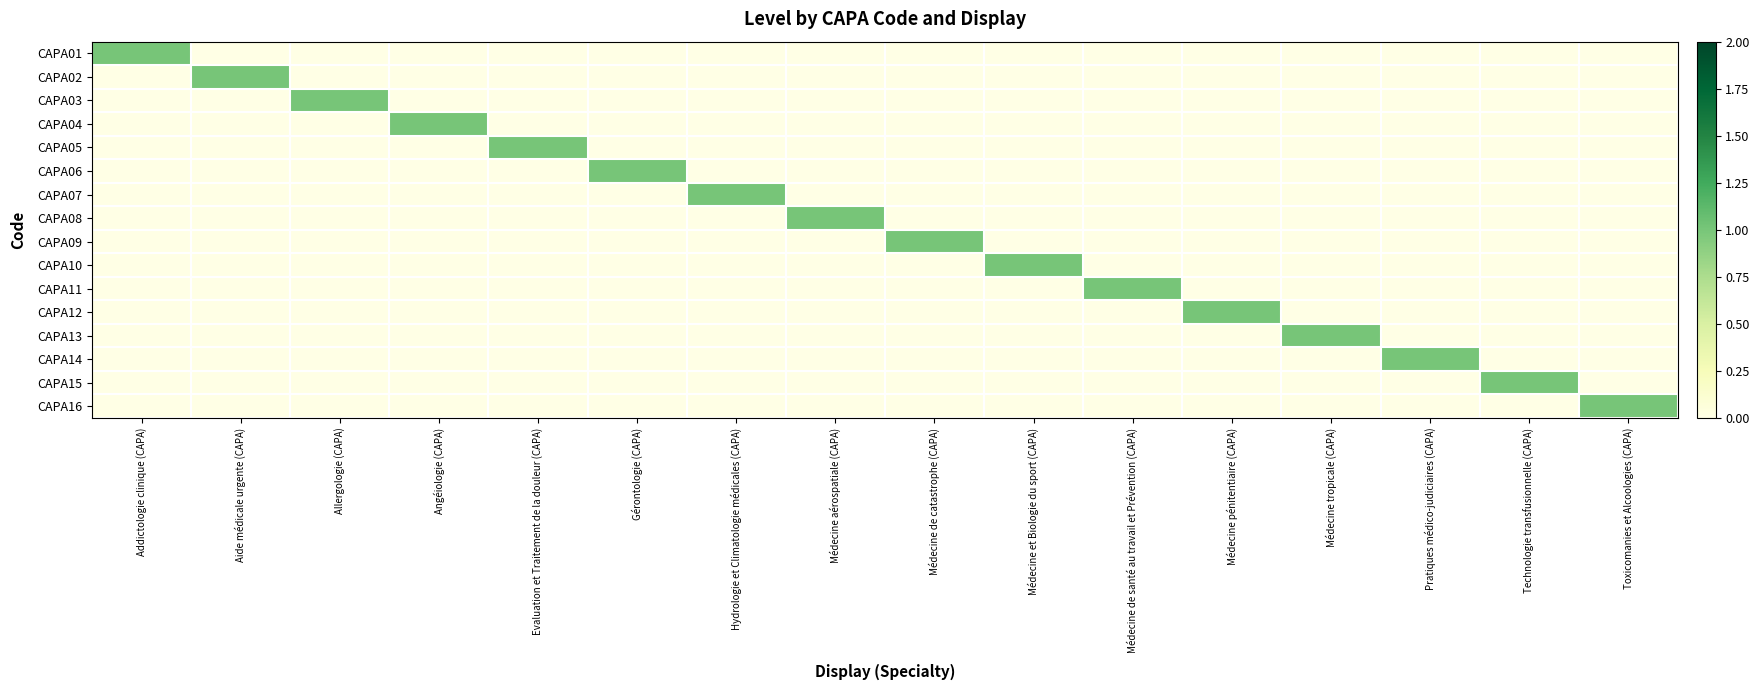

Which series has the largest total across all categories?

CAPA01